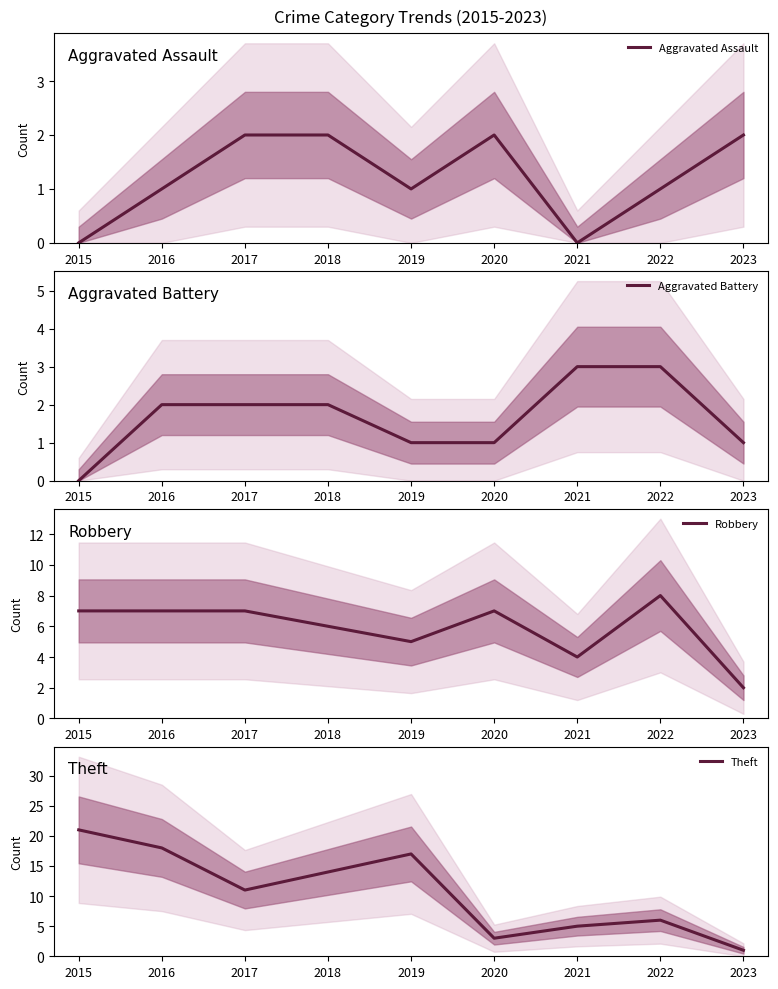

Rank the series at 2017 from lowest to highest value.

Aggravated Assault, Aggravated Battery, Robbery, Theft